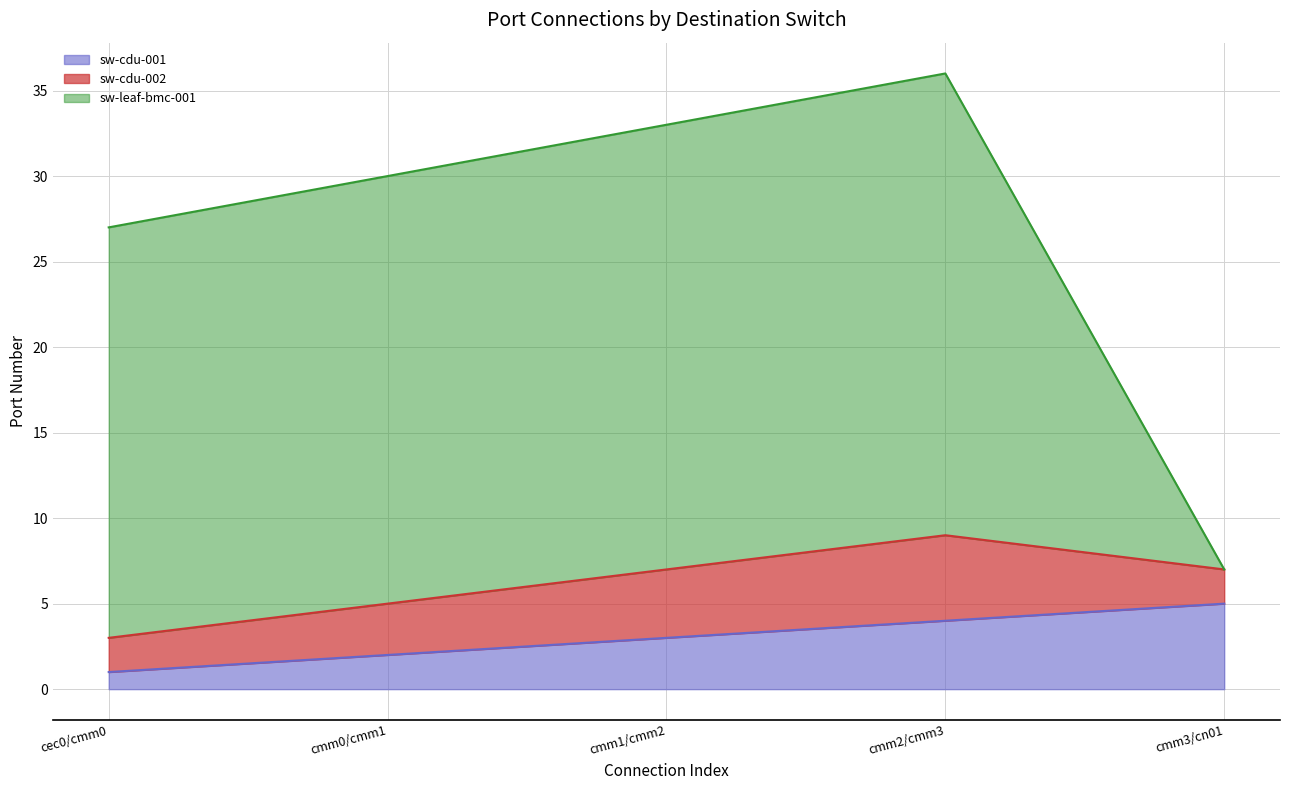

The sw-cdu-001 series shows 2 at cmm0/cmm1. True or false?

True